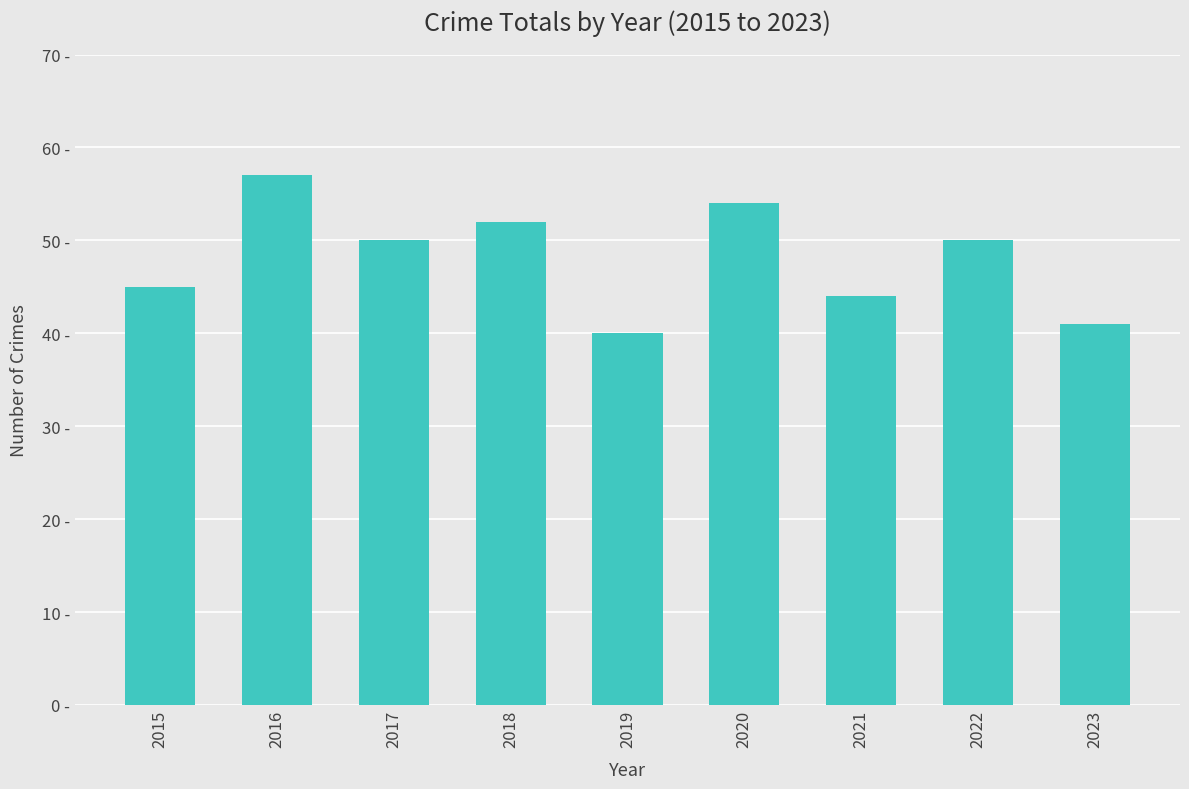

Is it true that the value at 2016 is 57?

True